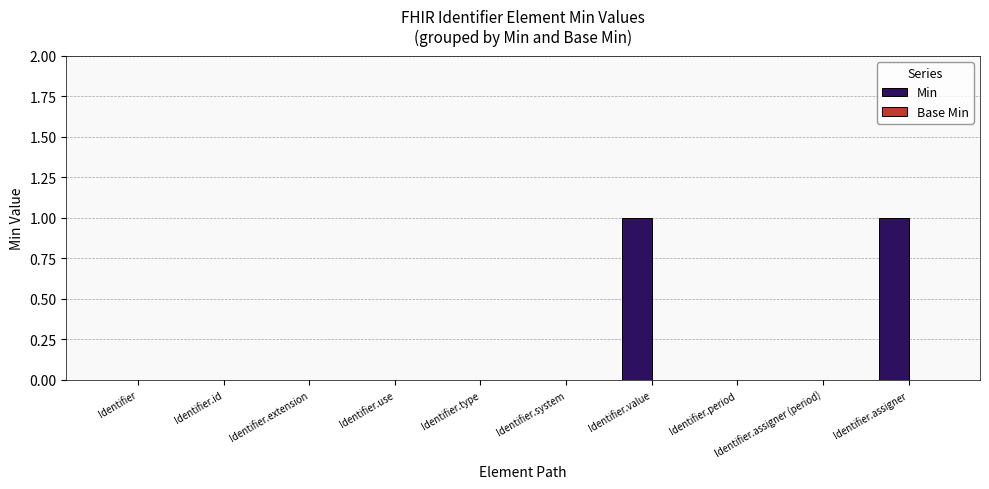

Between Identifier.id and Identifier.value, which is larger?

Identifier.value